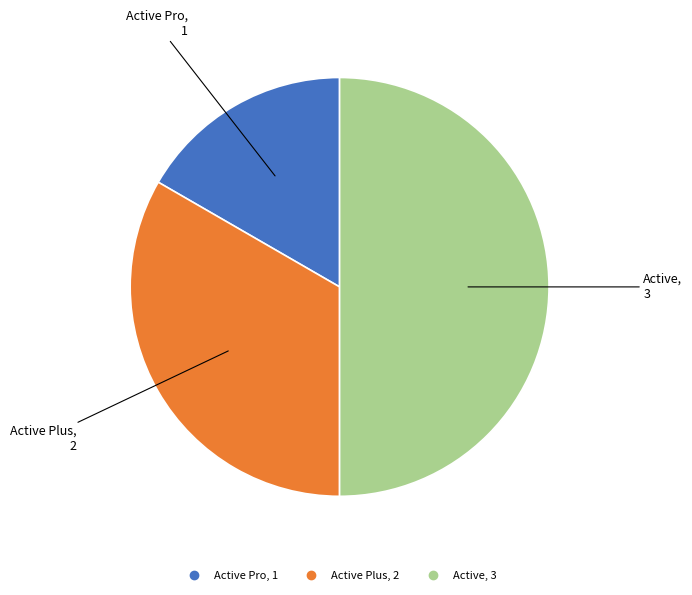

Count the number of slices in the pie.

3